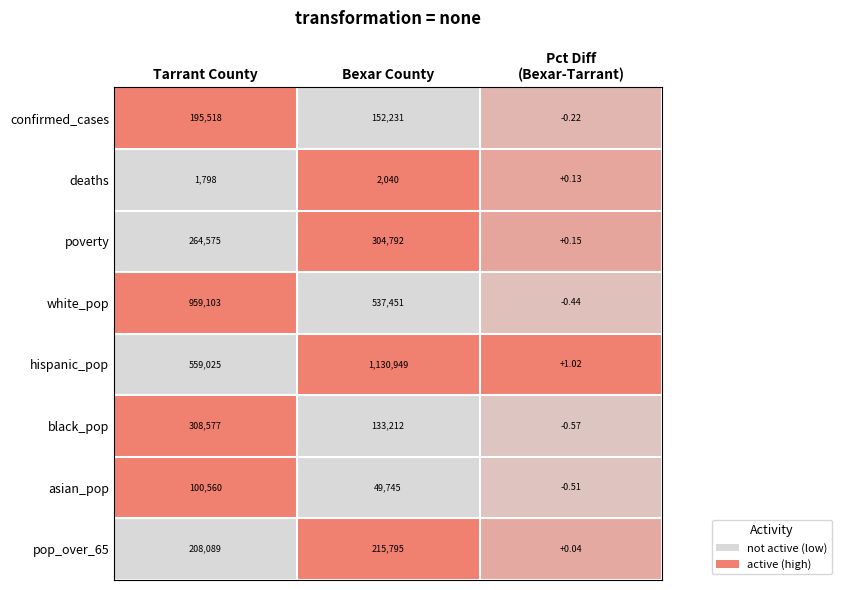

How many data points does each series have?

3